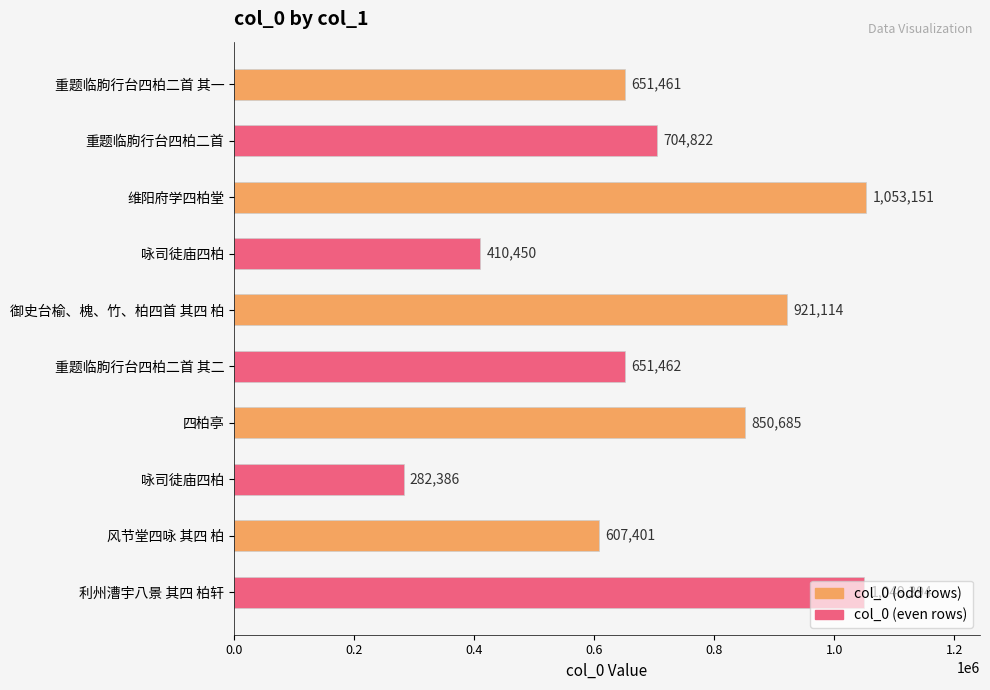

How many data points are less than 704822?

5